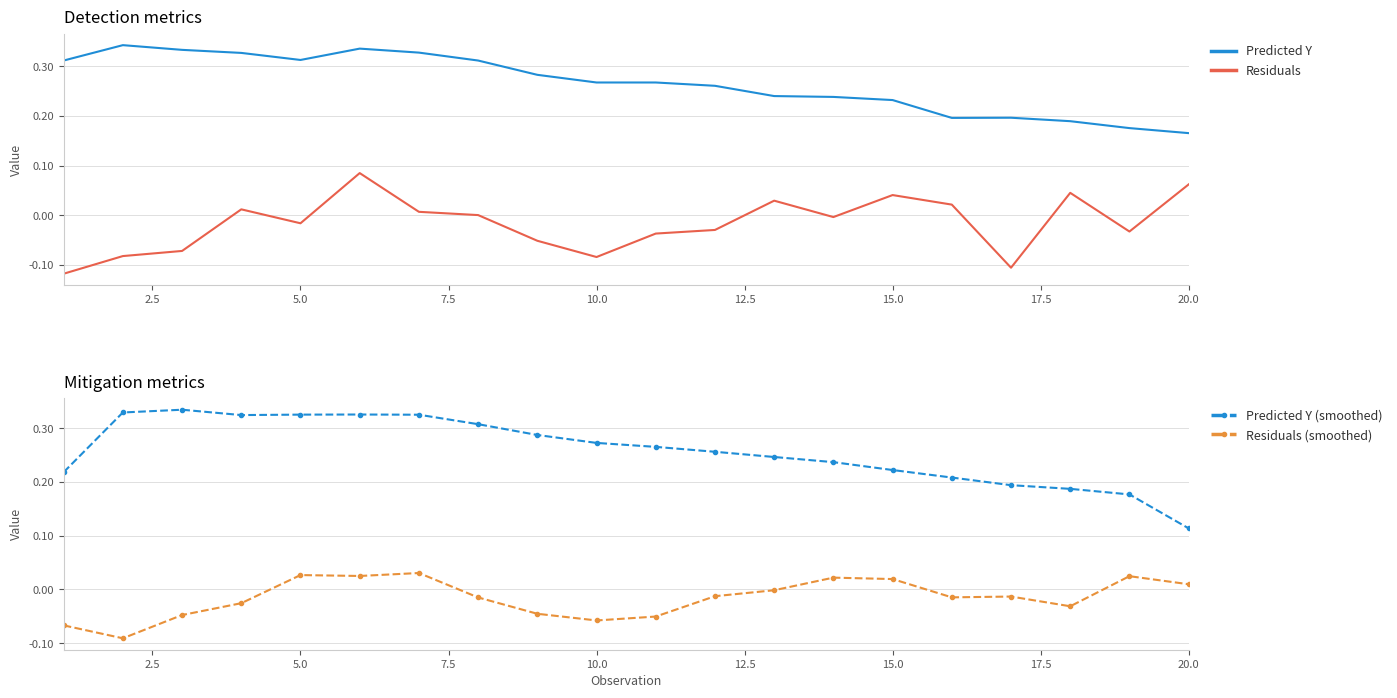

True or false: Residuals (smoothed) has more than 2 points higher than both neighbors.

True